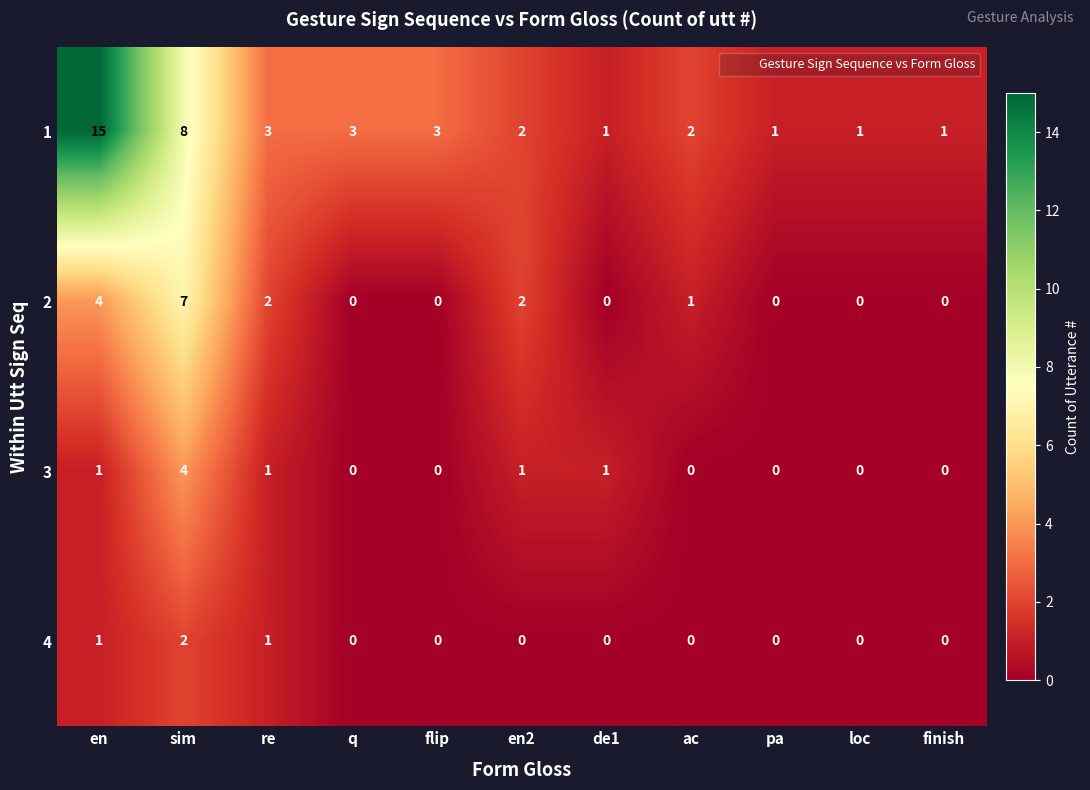

Is the value of 4 at de1 greater than the value of 2 at ac?

No